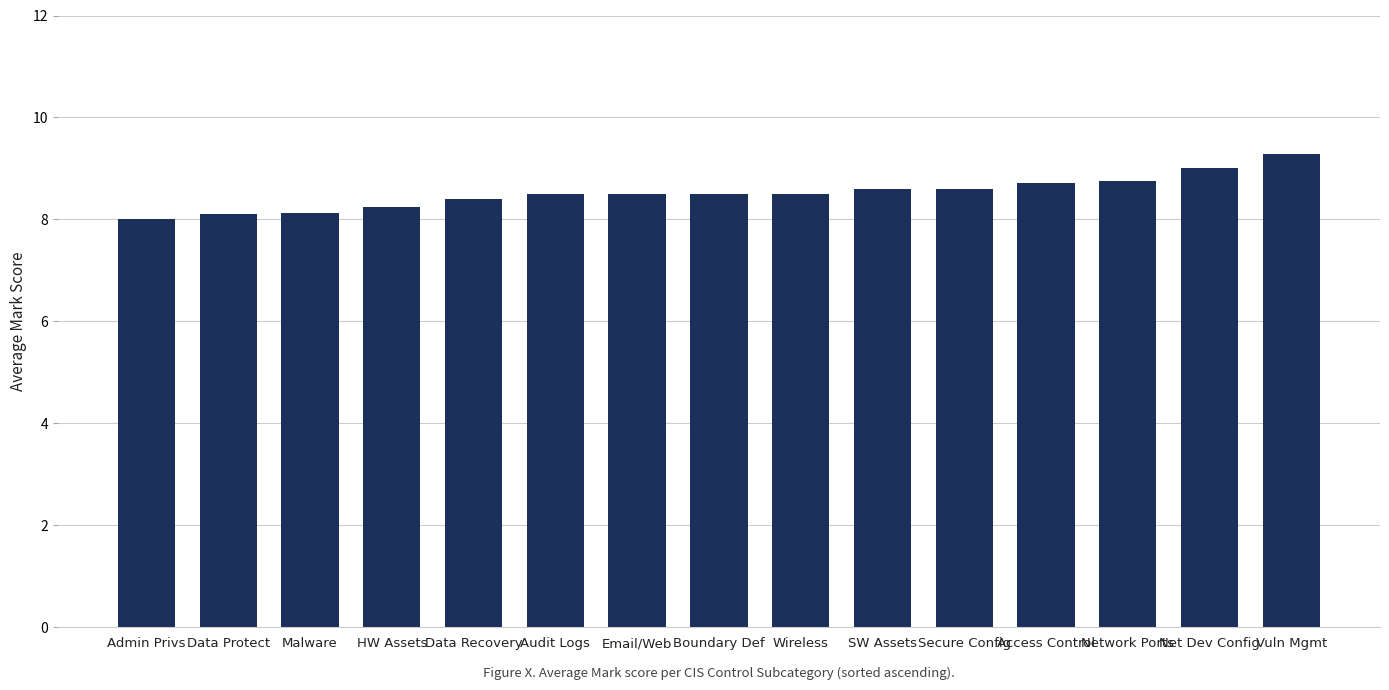

The chart shows a value of 12.9 at Data Protect. True or false?

False